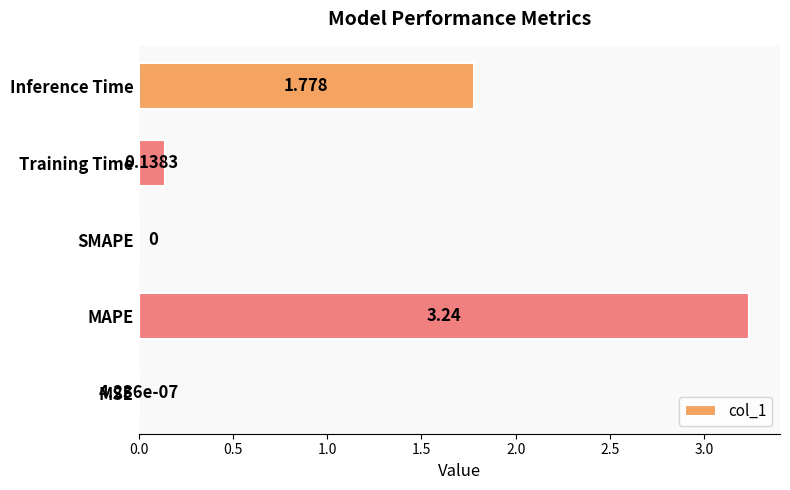

Which category has the highest value across all series?

MAPE